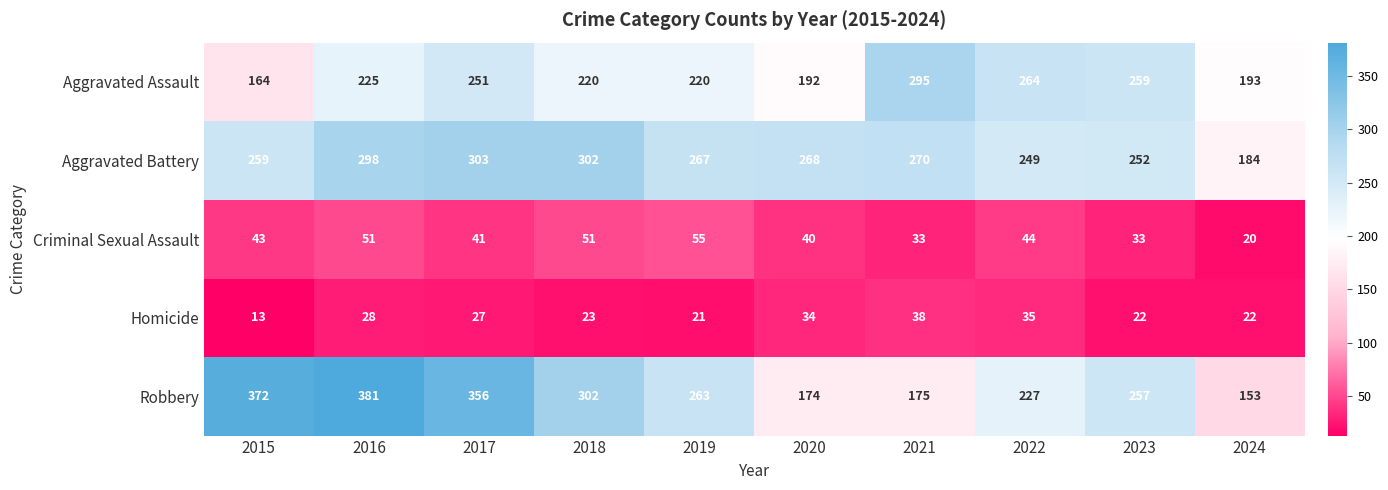

Which series has the largest total across all categories?

Robbery